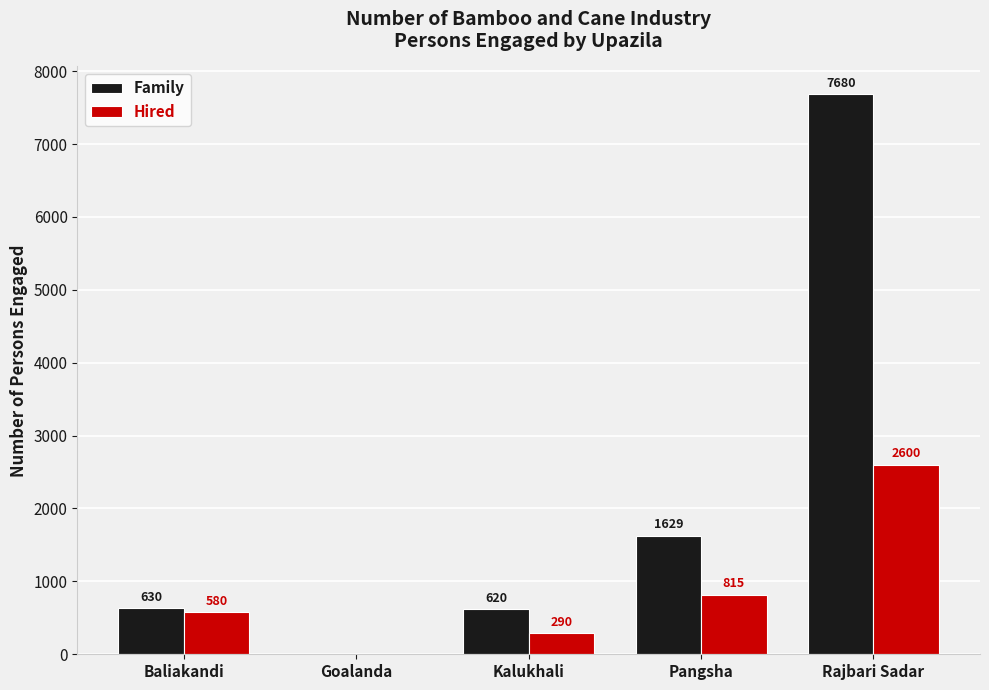

What is the sum of all Family values?

10559